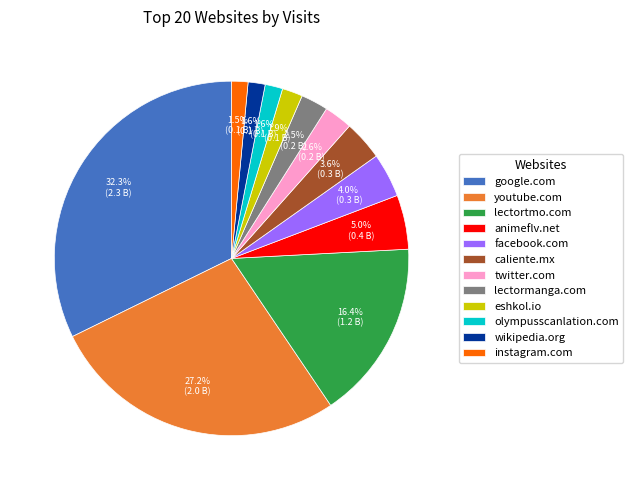

What is the largest slice in the pie chart?

google.com